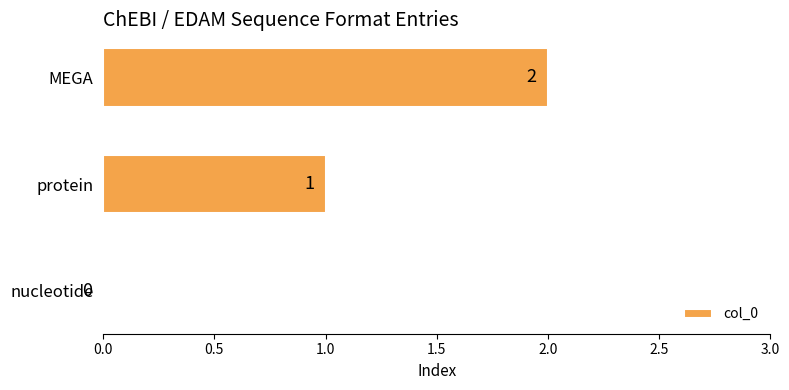

How many values are between 0 and 2?

3